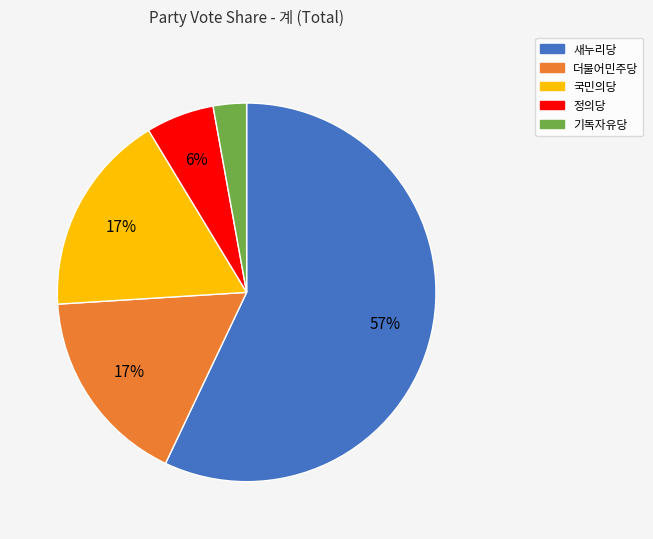

Which category accounts for the majority?

새누리당